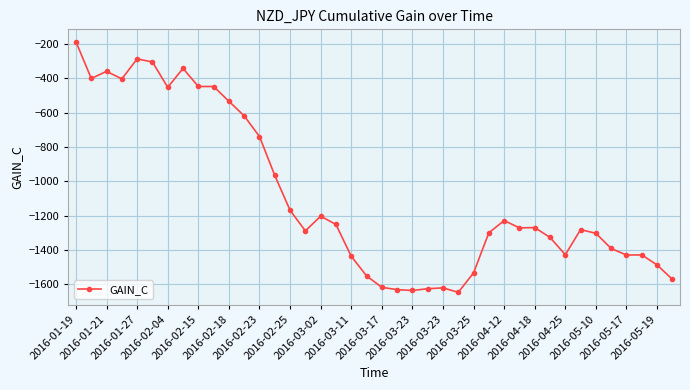

What is the value of the 12th point from the left?

-618.8